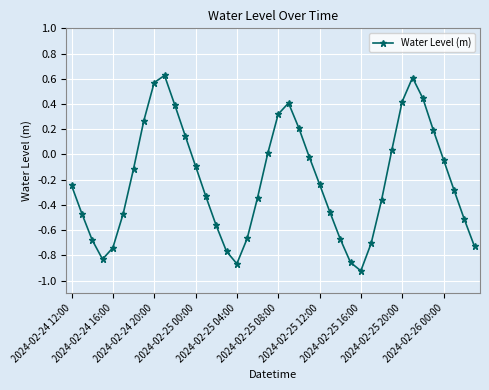

What is the sum of all values?

-8.3